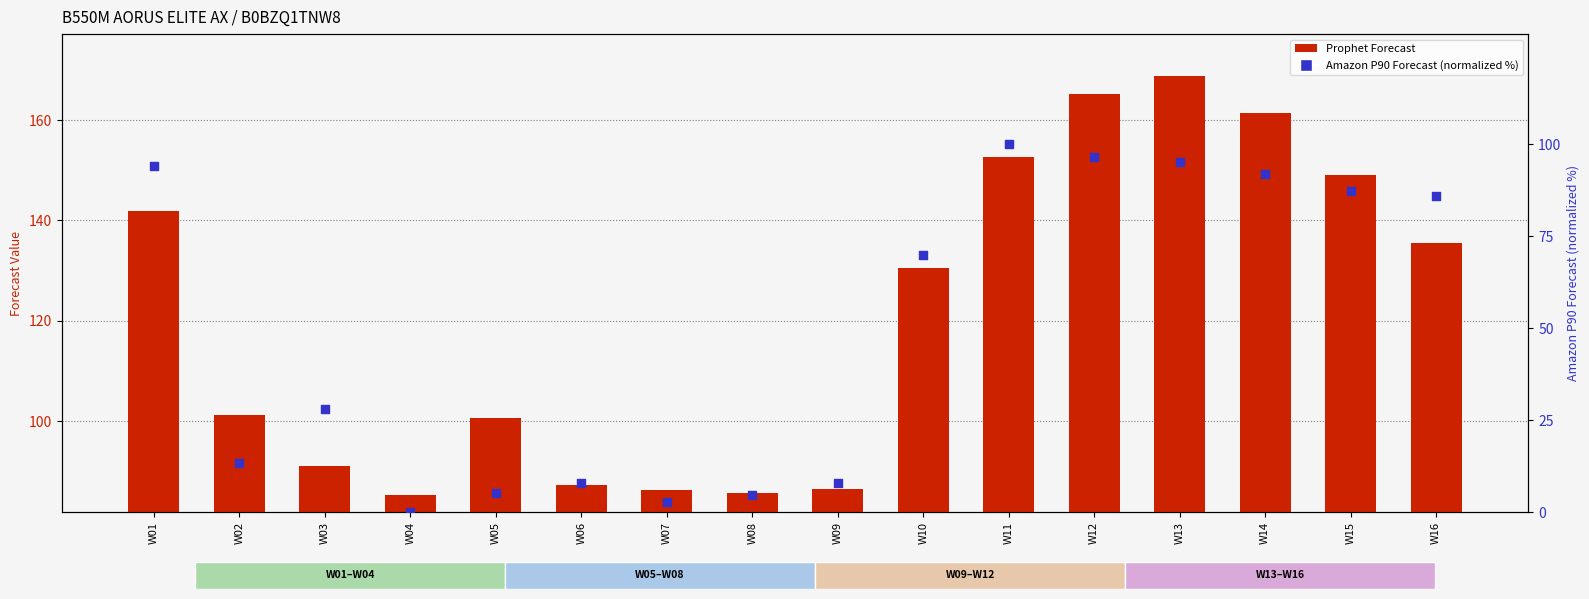

Which series has the widest spread of Y values?

Amazon P90 Forecast (normalized %)